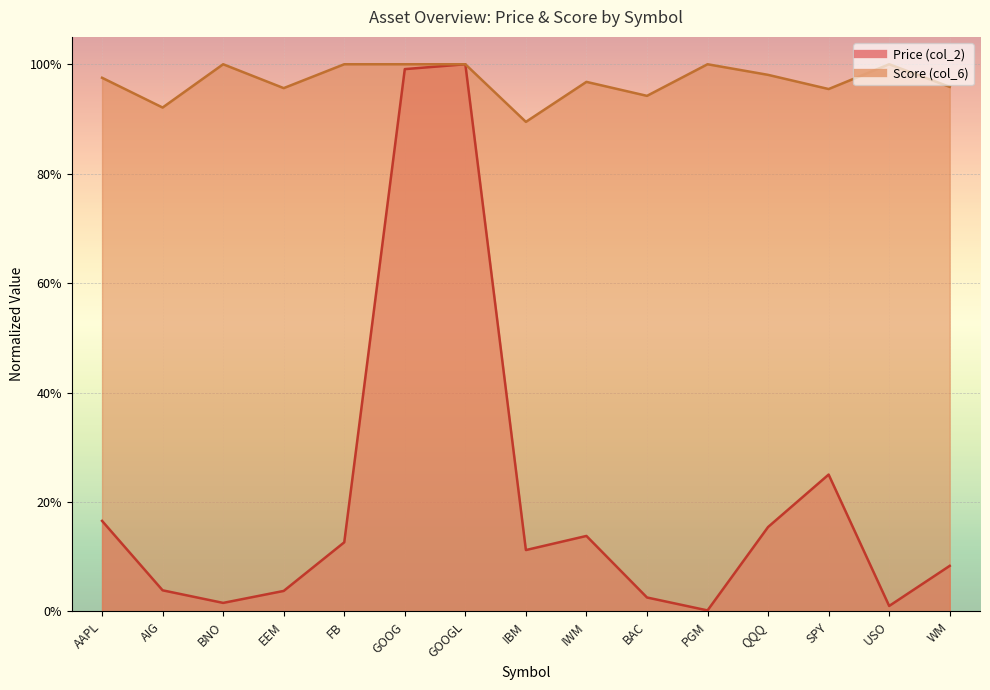

Reading left to right, extract all data points from this chart.

Price (col_2): AAPL=0.2	AIG=0.0	BNO=0.0	EEM=0.0	FB=0.1	GOOG=1.0	GOOGL=1.0	IBM=0.1	IWM=0.1	BAC=0.0	PGM=0.0	QQQ=0.2	SPY=0.3	USO=0.0	WM=0.1
Score (col_6): AAPL=1.0	AIG=0.9	BNO=1.0	EEM=1.0	FB=1.0	GOOG=1.0	GOOGL=1.0	IBM=0.9	IWM=1.0	BAC=0.9	PGM=1.0	QQQ=1.0	SPY=1.0	USO=1.0	WM=1.0